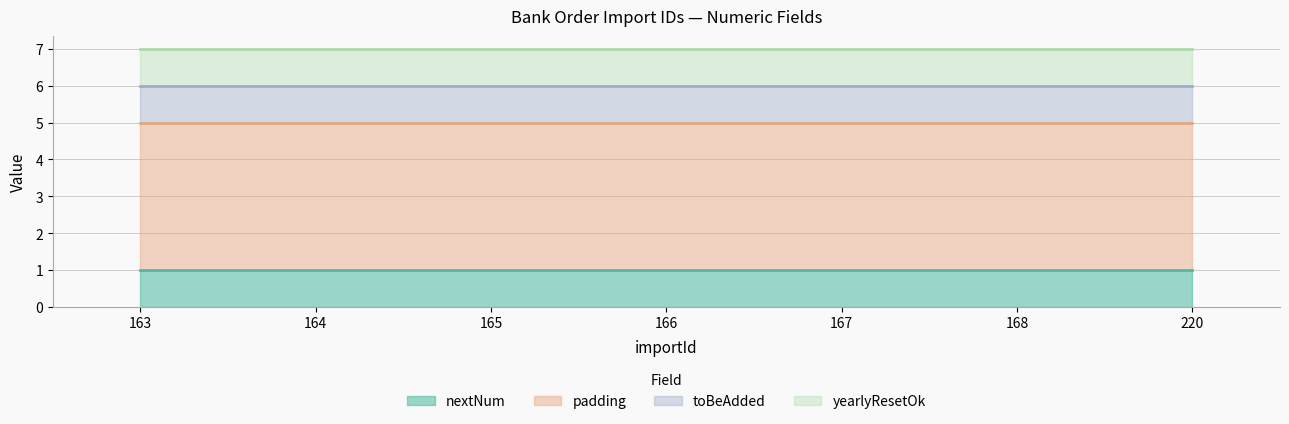

True or false: padding and nextNum intersect in this chart.

False